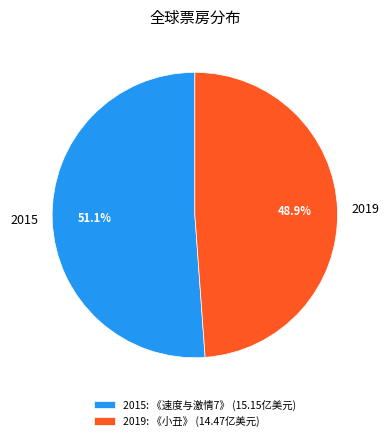

How many slices are in this pie chart?

2